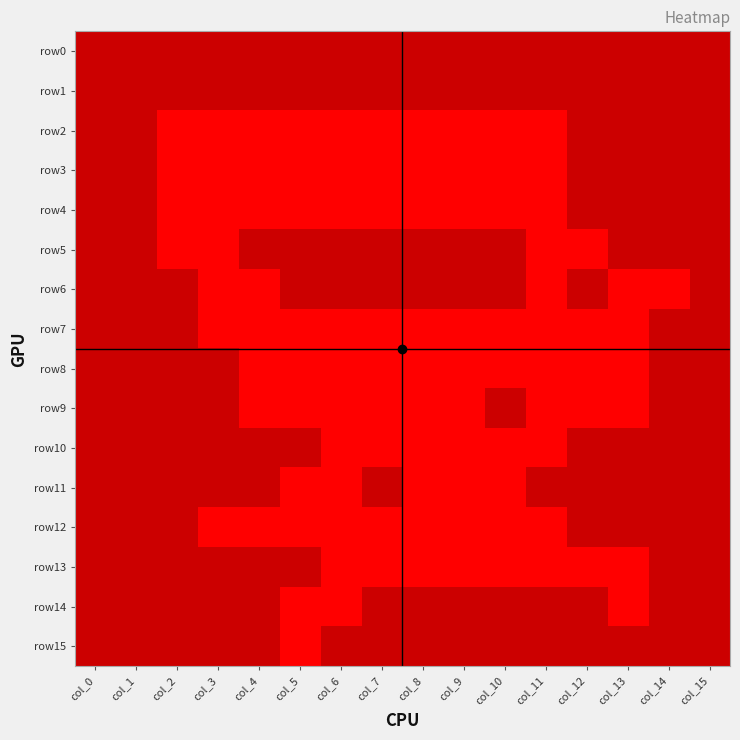

Reading left to right, extract all data points from this chart.

row0: col_0=1	col_1=1	col_2=1	col_3=1	col_4=1	col_5=1	col_6=1	col_7=1	col_8=1	col_9=1	col_10=1	col_11=1	col_12=1	col_13=1	col_14=1	col_15=1
row1: col_0=1	col_1=1	col_2=1	col_3=1	col_4=1	col_5=1	col_6=1	col_7=1	col_8=1	col_9=1	col_10=1	col_11=1	col_12=1	col_13=1	col_14=1	col_15=1
row2: col_0=1	col_1=1	col_2=0	col_3=0	col_4=0	col_5=0	col_6=0	col_7=0	col_8=0	col_9=0	col_10=0	col_11=0	col_12=1	col_13=1	col_14=1	col_15=1
row3: col_0=1	col_1=1	col_2=0	col_3=0	col_4=0	col_5=0	col_6=0	col_7=0	col_8=0	col_9=0	col_10=0	col_11=0	col_12=1	col_13=1	col_14=1	col_15=1
row4: col_0=1	col_1=1	col_2=0	col_3=0	col_4=0	col_5=0	col_6=0	col_7=0	col_8=0	col_9=0	col_10=0	col_11=0	col_12=1	col_13=1	col_14=1	col_15=1
row5: col_0=1	col_1=1	col_2=0	col_3=0	col_4=1	col_5=1	col_6=1	col_7=1	col_8=1	col_9=1	col_10=1	col_11=0	col_12=0	col_13=1	col_14=1	col_15=1
row6: col_0=1	col_1=1	col_2=1	col_3=0	col_4=0	col_5=1	col_6=1	col_7=1	col_8=1	col_9=1	col_10=1	col_11=0	col_12=1	col_13=0	col_14=0	col_15=1
row7: col_0=1	col_1=1	col_2=1	col_3=0	col_4=0	col_5=0	col_6=0	col_7=0	col_8=0	col_9=0	col_10=0	col_11=0	col_12=0	col_13=0	col_14=1	col_15=1
row8: col_0=1	col_1=1	col_2=1	col_3=1	col_4=0	col_5=0	col_6=0	col_7=0	col_8=0	col_9=0	col_10=0	col_11=0	col_12=0	col_13=0	col_14=1	col_15=1
row9: col_0=1	col_1=1	col_2=1	col_3=1	col_4=0	col_5=0	col_6=0	col_7=0	col_8=0	col_9=0	col_10=1	col_11=0	col_12=0	col_13=0	col_14=1	col_15=1
row10: col_0=1	col_1=1	col_2=1	col_3=1	col_4=1	col_5=1	col_6=0	col_7=0	col_8=0	col_9=0	col_10=0	col_11=0	col_12=1	col_13=1	col_14=1	col_15=1
row11: col_0=1	col_1=1	col_2=1	col_3=1	col_4=1	col_5=0	col_6=0	col_7=1	col_8=0	col_9=0	col_10=0	col_11=1	col_12=1	col_13=1	col_14=1	col_15=1
row12: col_0=1	col_1=1	col_2=1	col_3=0	col_4=0	col_5=0	col_6=0	col_7=0	col_8=0	col_9=0	col_10=0	col_11=0	col_12=1	col_13=1	col_14=1	col_15=1
row13: col_0=1	col_1=1	col_2=1	col_3=1	col_4=1	col_5=1	col_6=0	col_7=0	col_8=0	col_9=0	col_10=0	col_11=0	col_12=0	col_13=0	col_14=1	col_15=1
row14: col_0=1	col_1=1	col_2=1	col_3=1	col_4=1	col_5=0	col_6=0	col_7=1	col_8=1	col_9=1	col_10=1	col_11=1	col_12=1	col_13=0	col_14=1	col_15=1
row15: col_0=1	col_1=1	col_2=1	col_3=1	col_4=1	col_5=0	col_6=1	col_7=1	col_8=1	col_9=1	col_10=1	col_11=1	col_12=1	col_13=1	col_14=1	col_15=1